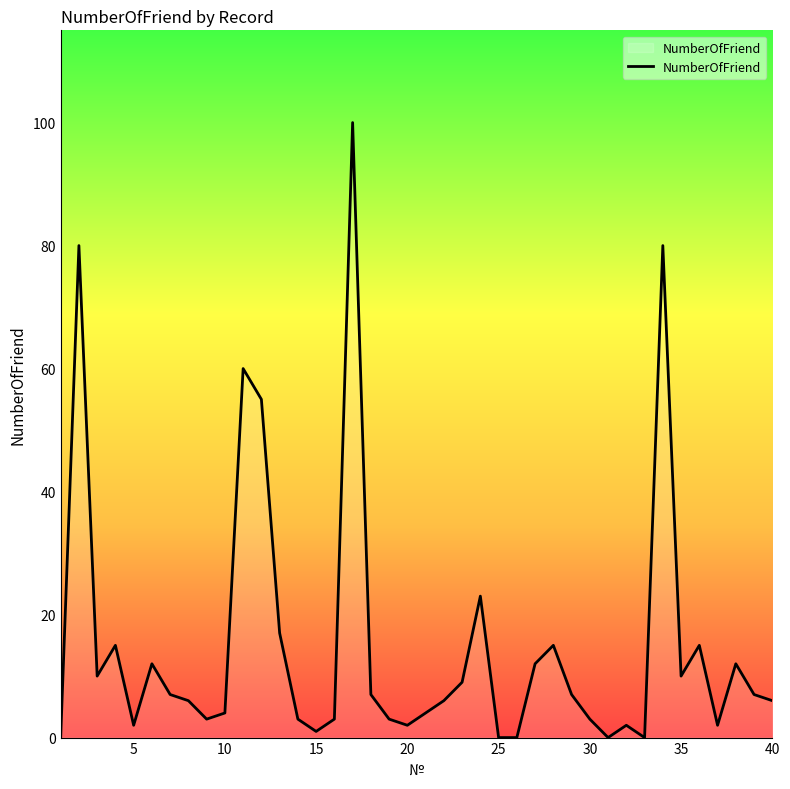

What is the difference between the maximum and minimum values?

100